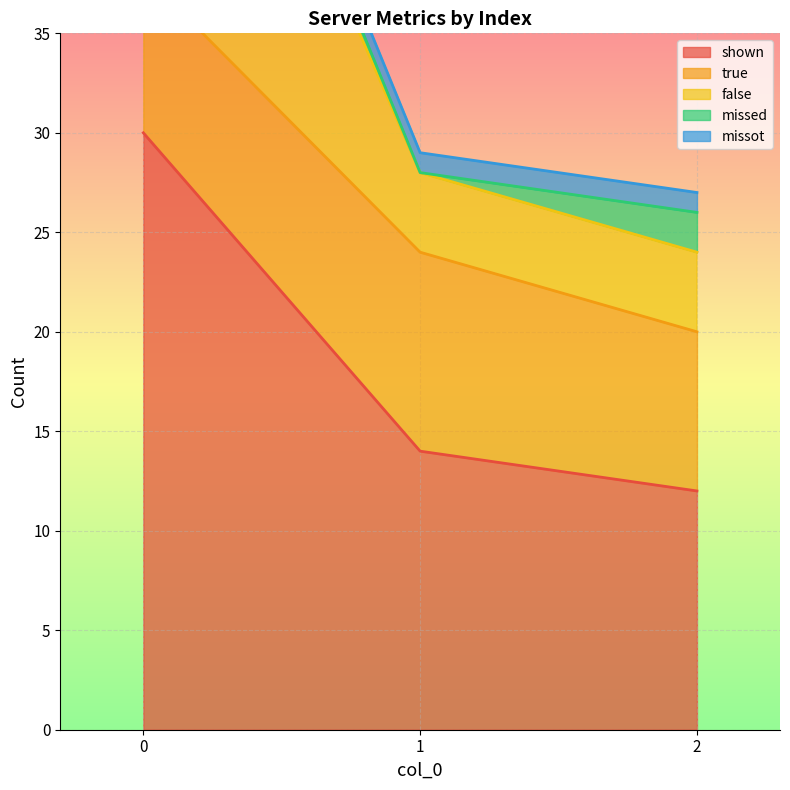

What are all the series names shown in the legend?

shown, true, false, missed, missot